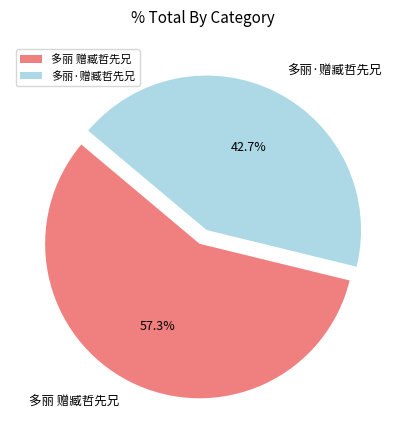

The 多丽·赠臧哲先兄 slice represents 54% of the pie. True or false?

False